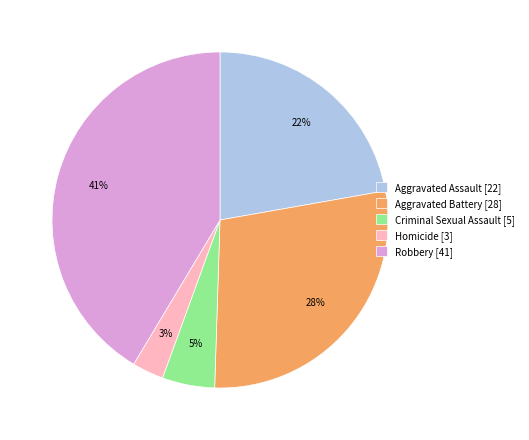

Is there any slice that represents more than half of the pie?

No